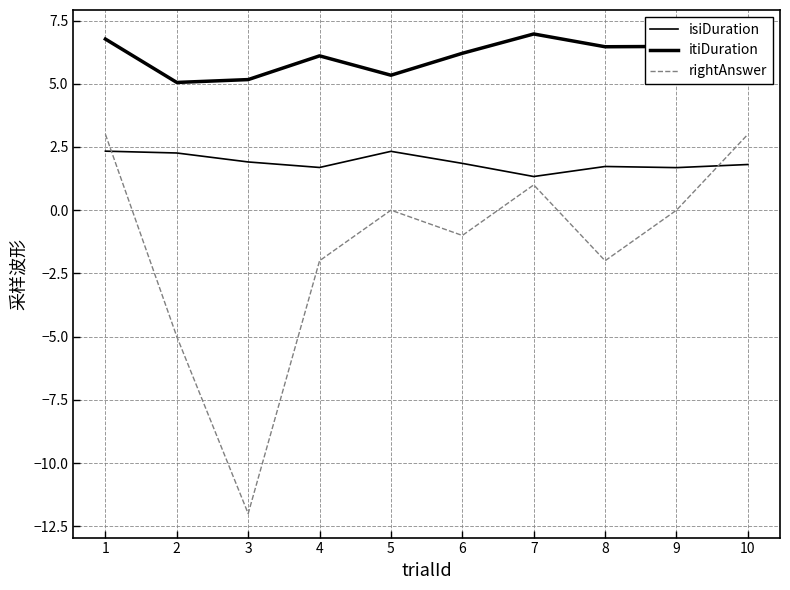

In itiDuration, how many points are lower than both neighbors (excluding endpoints)?

3